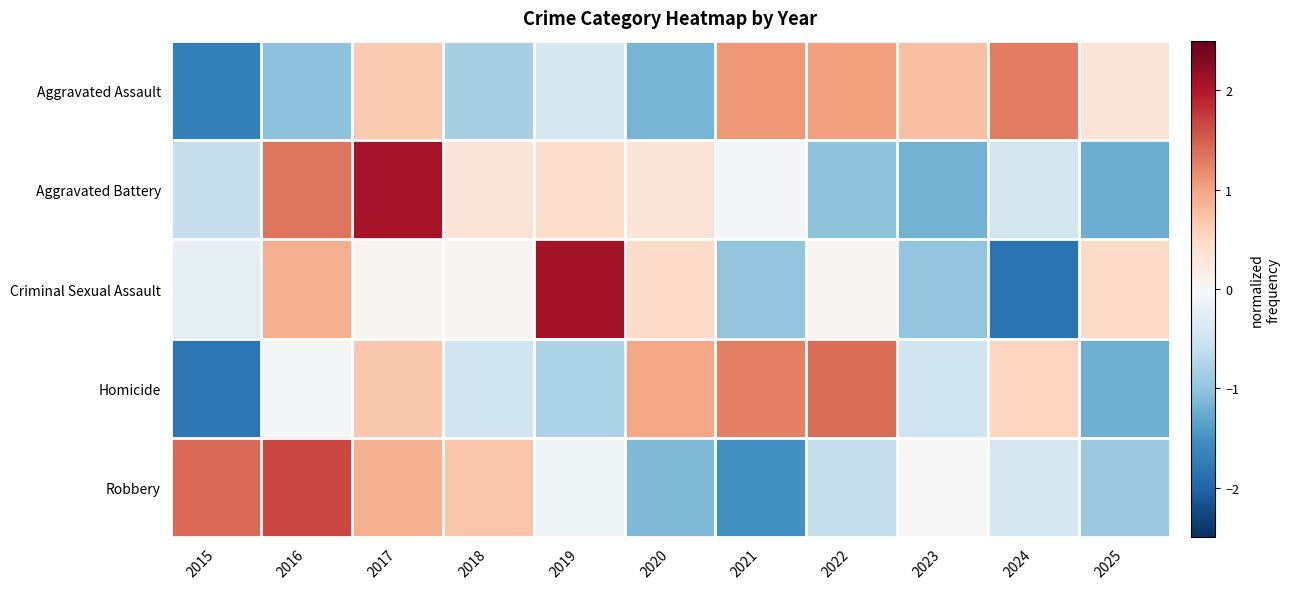

At which category is the sum across all series the highest?

2017